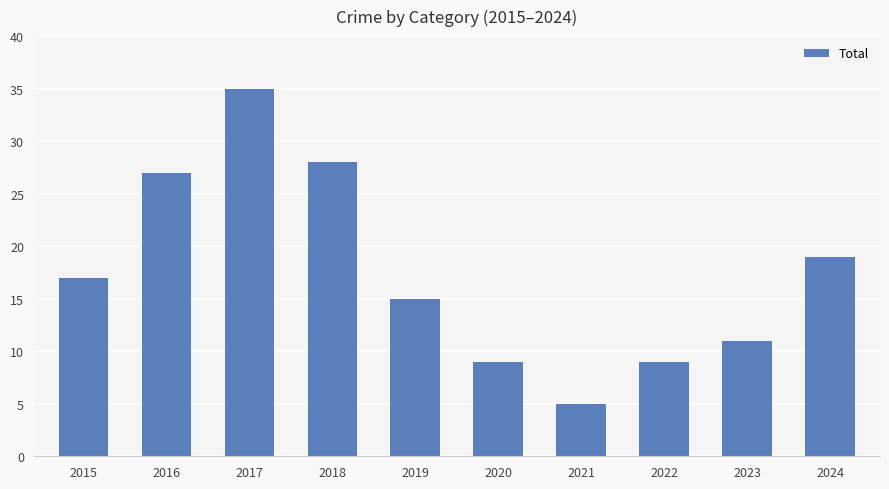

What is the average value?

18